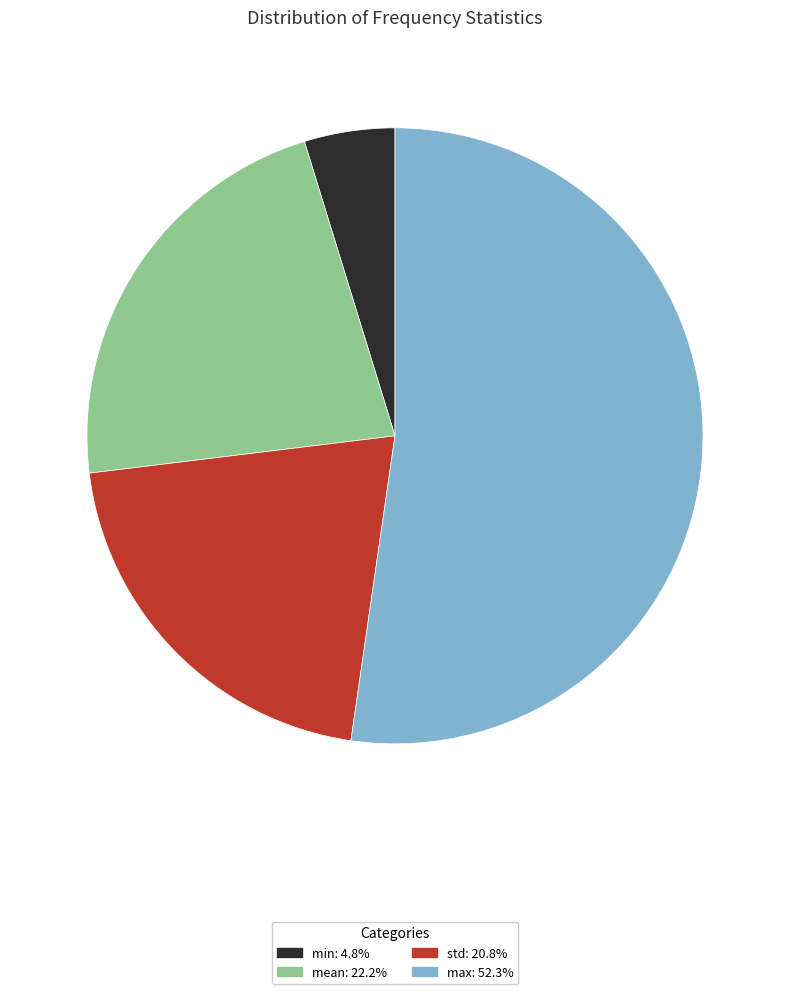

Is mean the majority of the pie?

No